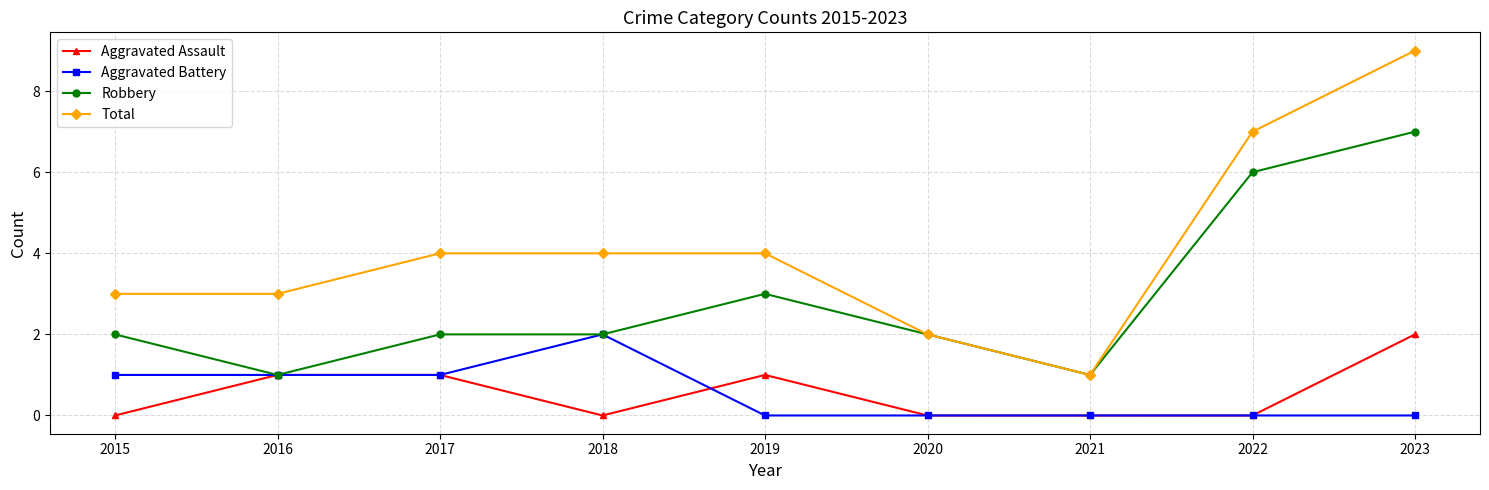

Is the value of Robbery at 2016 greater than the value of Total at 2019?

No